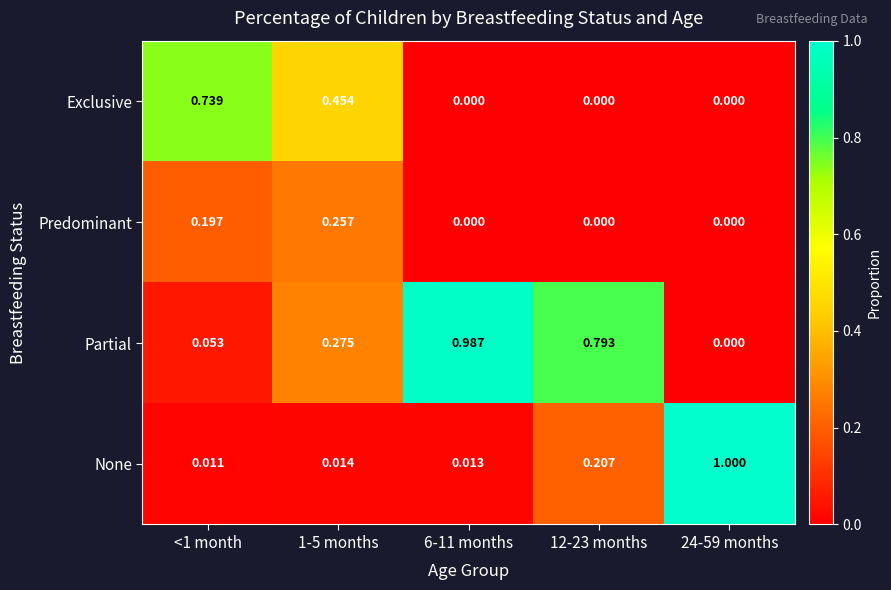

Between <1 month and 1-5 months, which series saw the biggest shift?

Exclusive